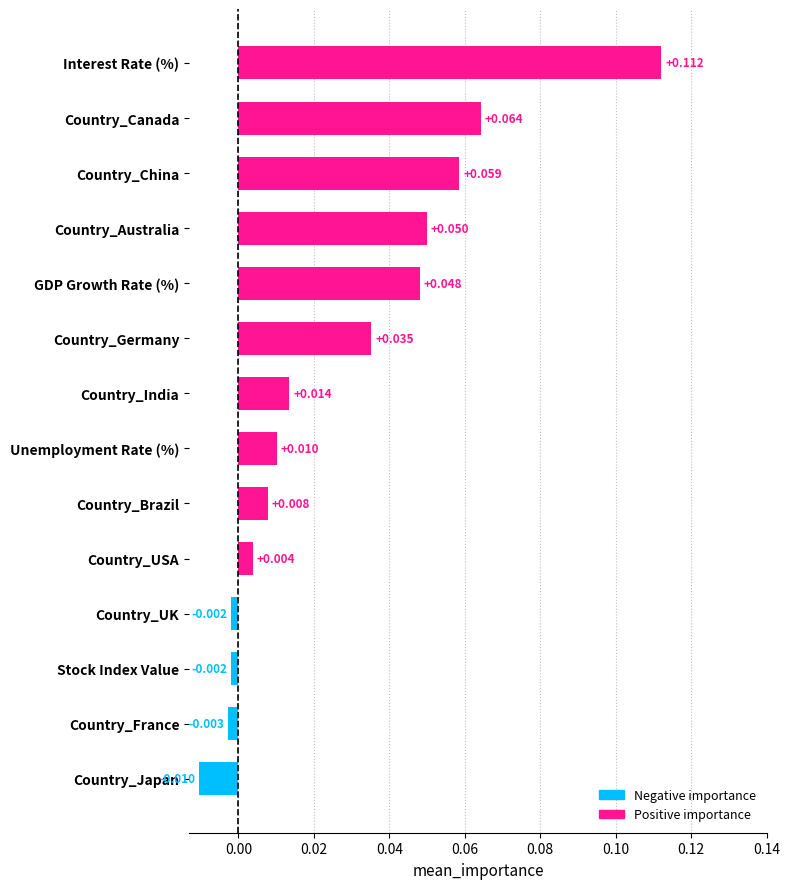

At which category does the chart reach its minimum across all series?

Country_Japan